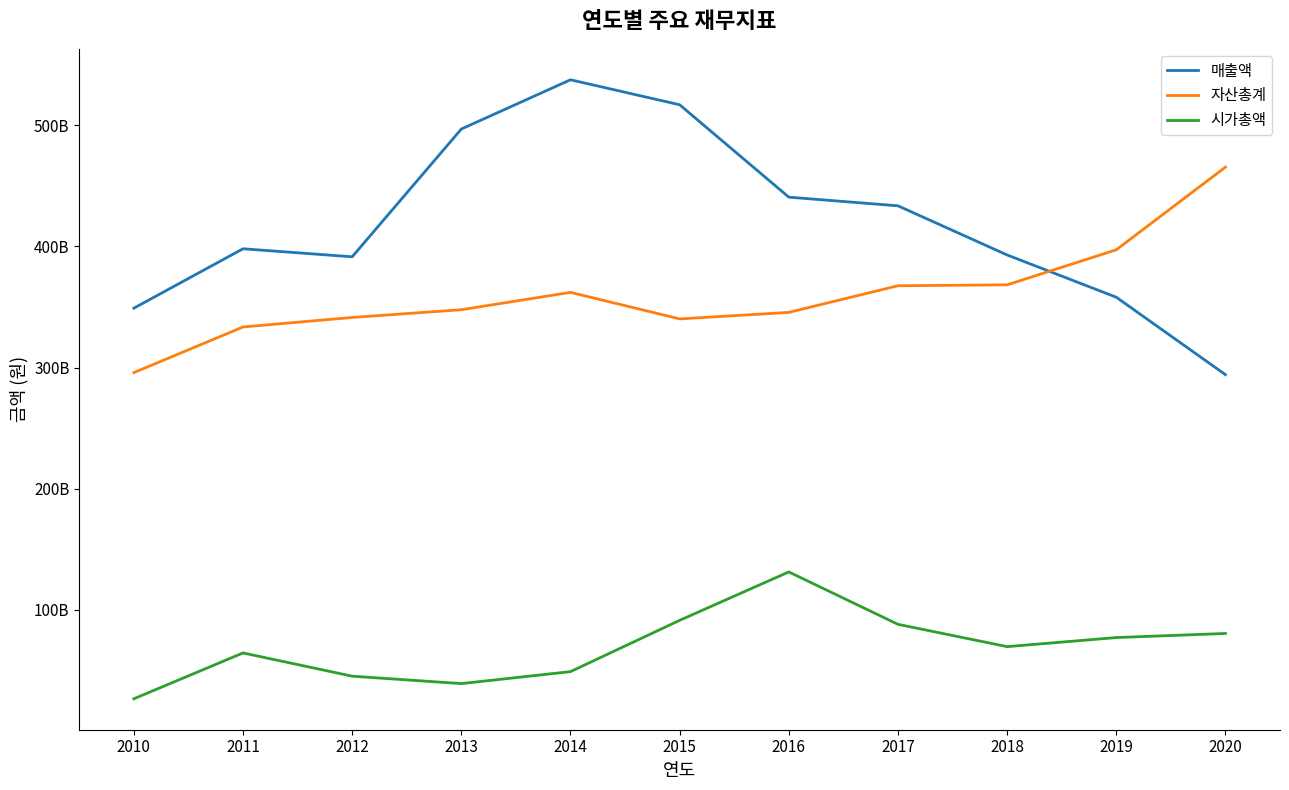

How many values in the 매출액 series are below 398089052489?

5